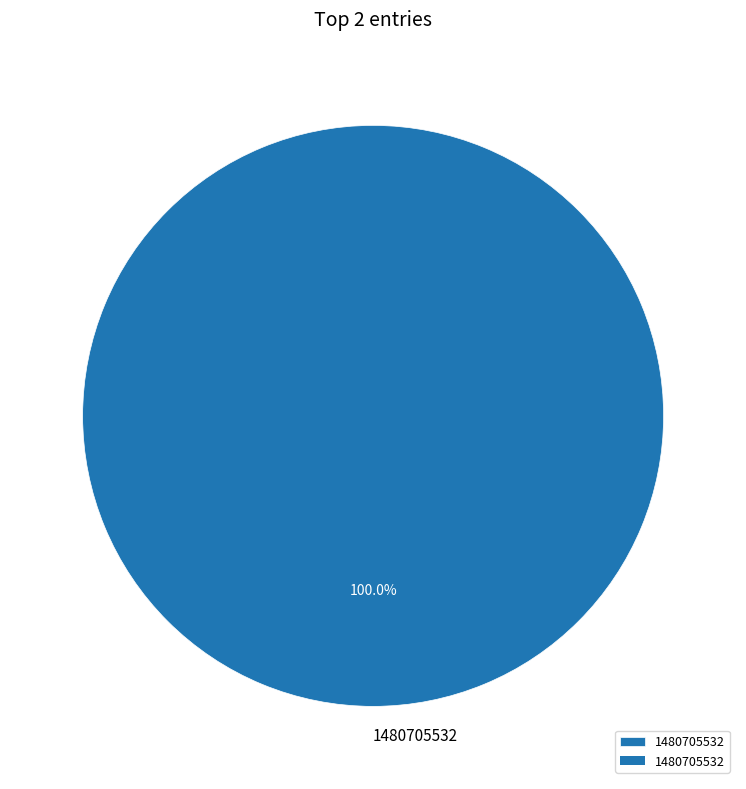

Does any single category account for the majority?

Yes